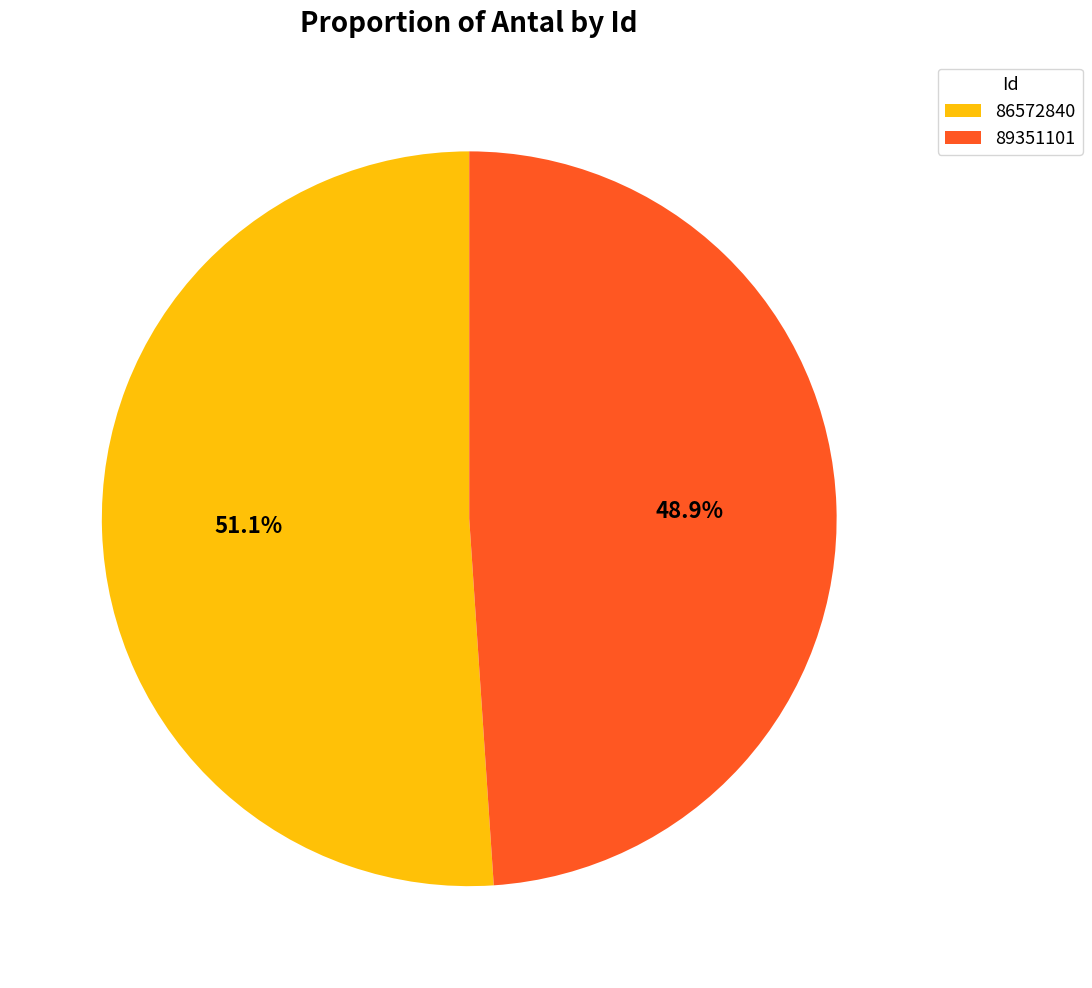

True or false: 89351101 accounts for 38% of the total.

False